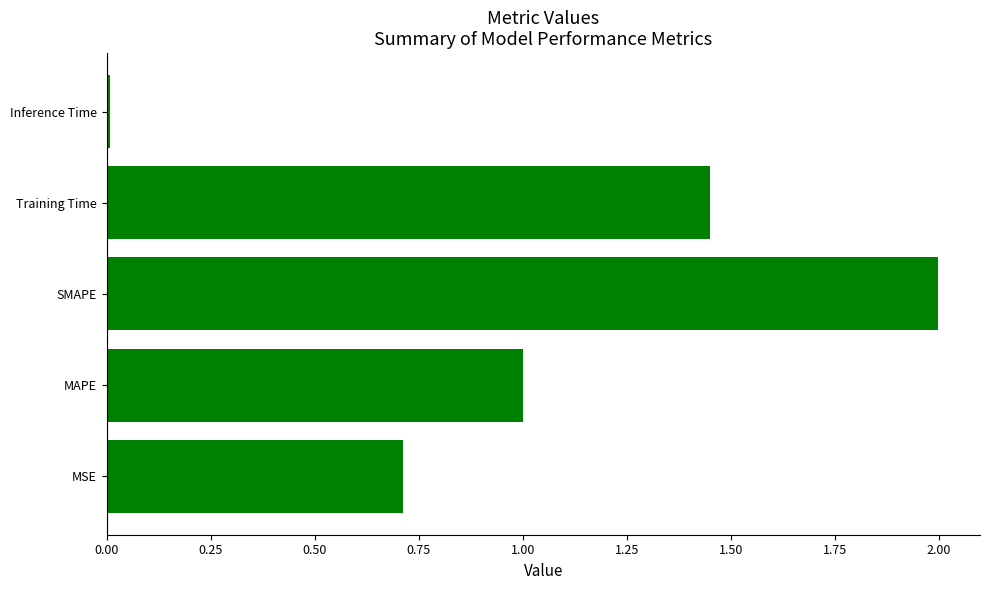

What is the average value?

1.0